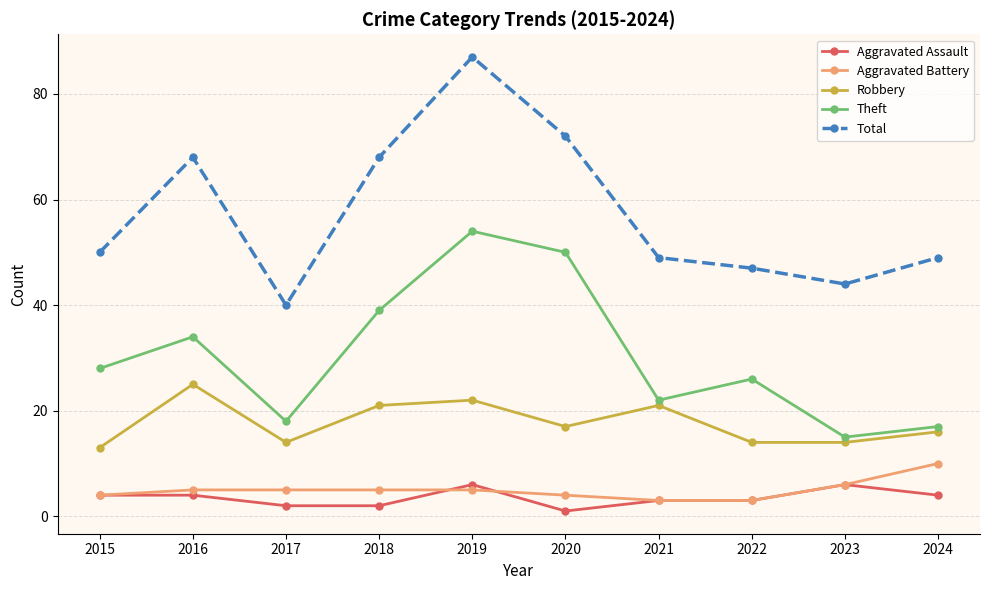

Is this an area chart (filled region under the line)?

No